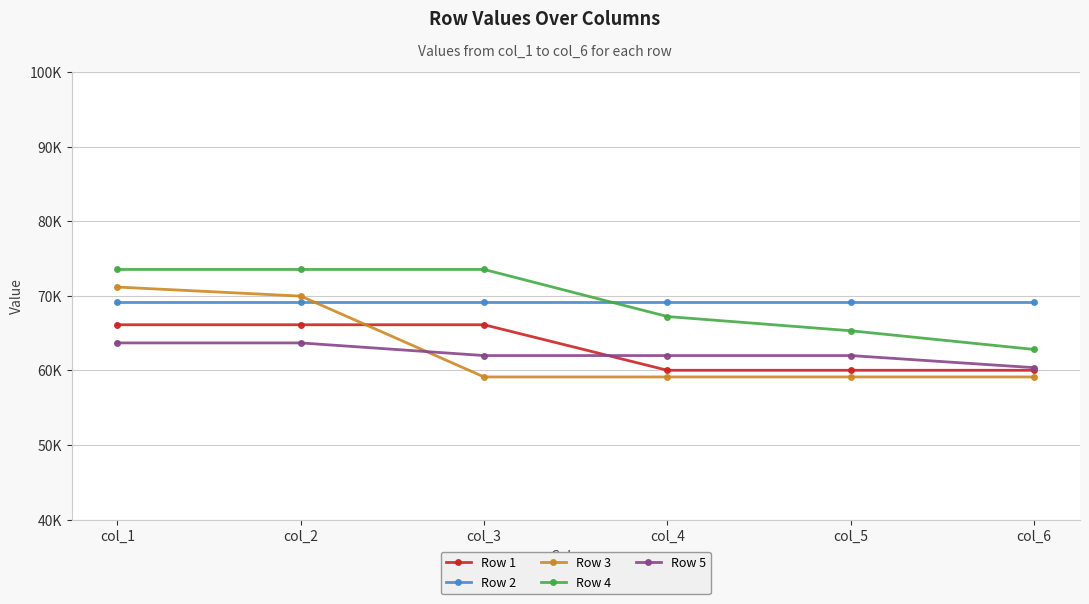

Which series has the largest range (max minus min)?

Row 3